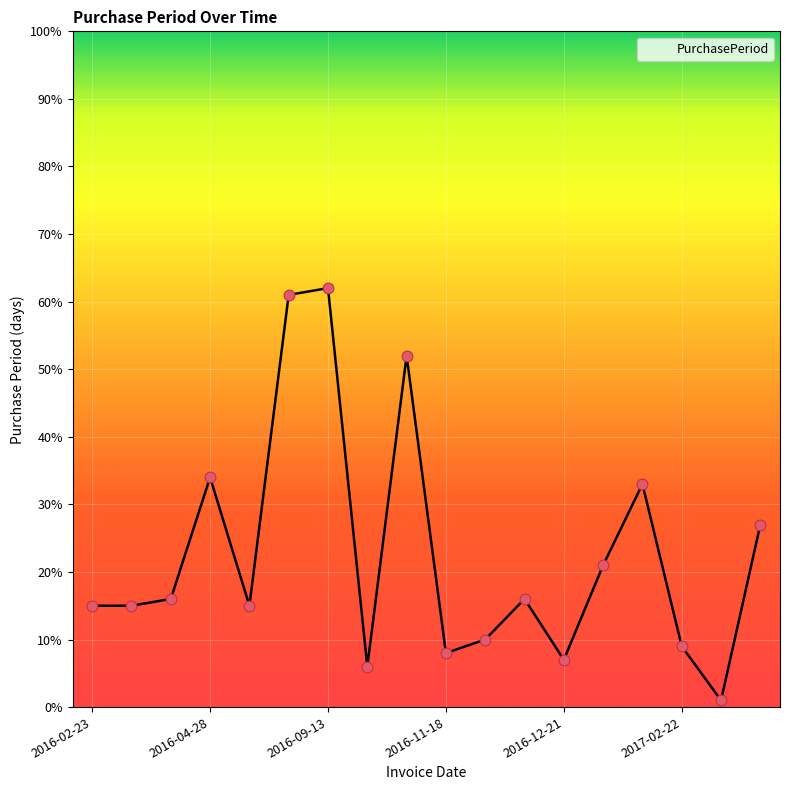

What is the greatest value displayed?

62